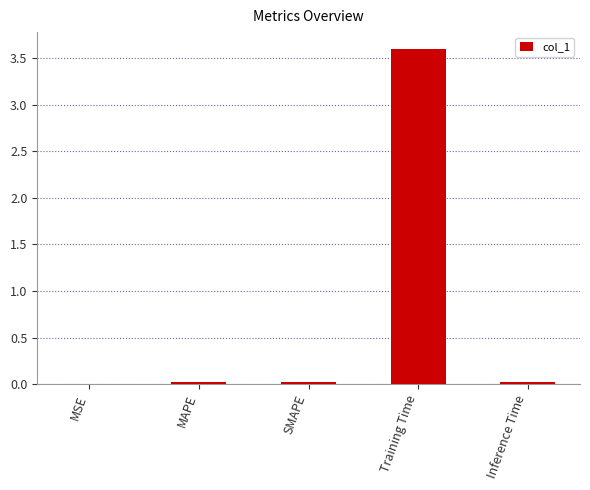

Which has a higher value, Training Time or SMAPE?

Training Time